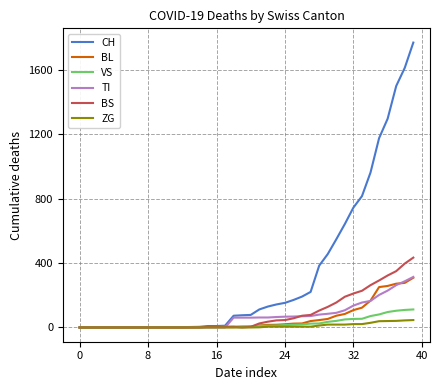

Which series has the largest range (max minus min)?

CH